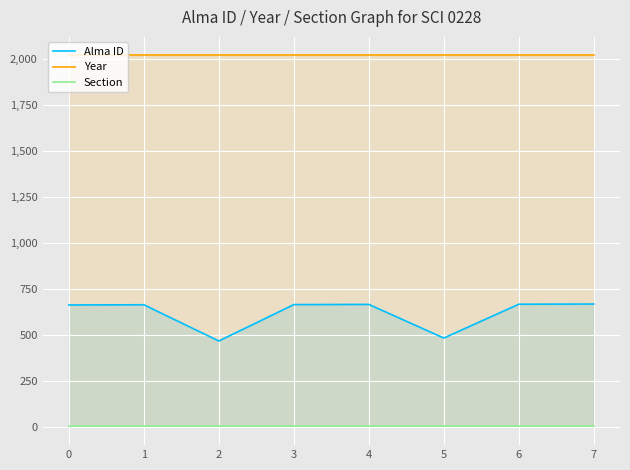

At which category is the sum across all series the highest?

7